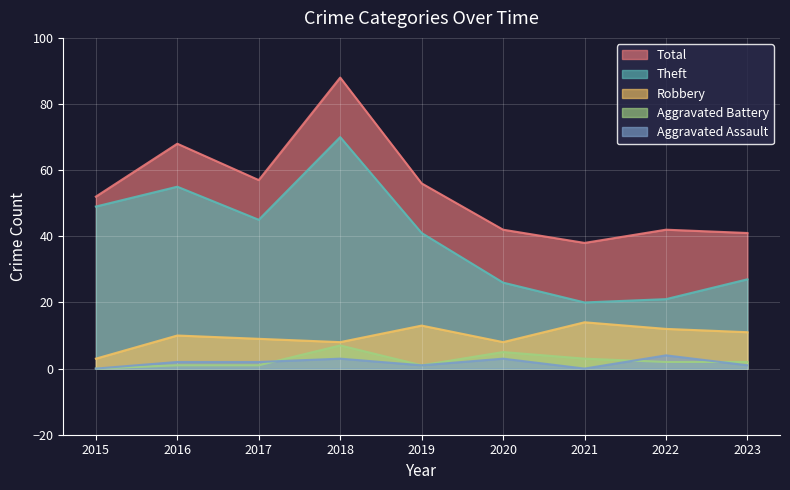

Which series has the largest range (max minus min)?

Theft